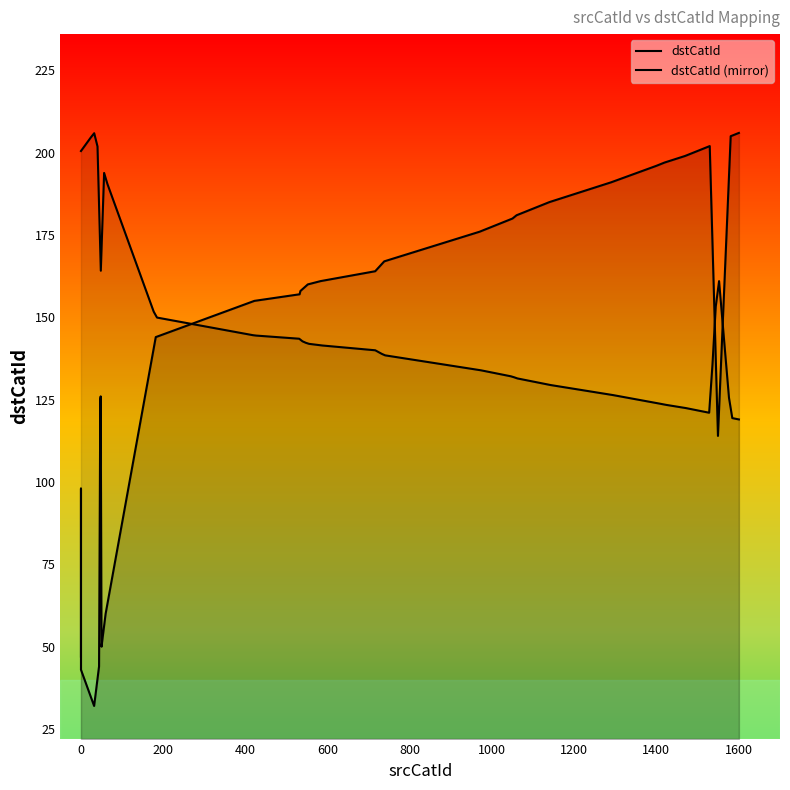

What is the difference between the values at 39 and 6?

16